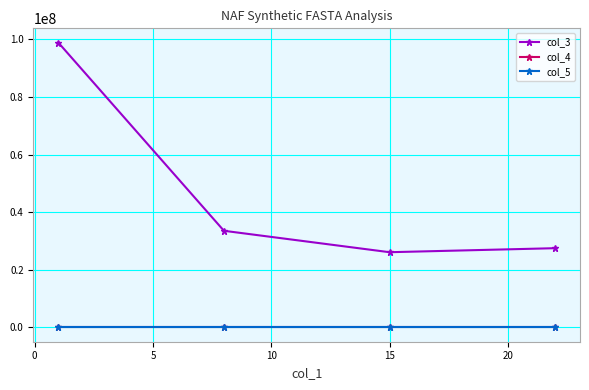

True or false: col_4 has more than 2 points higher than both neighbors.

False